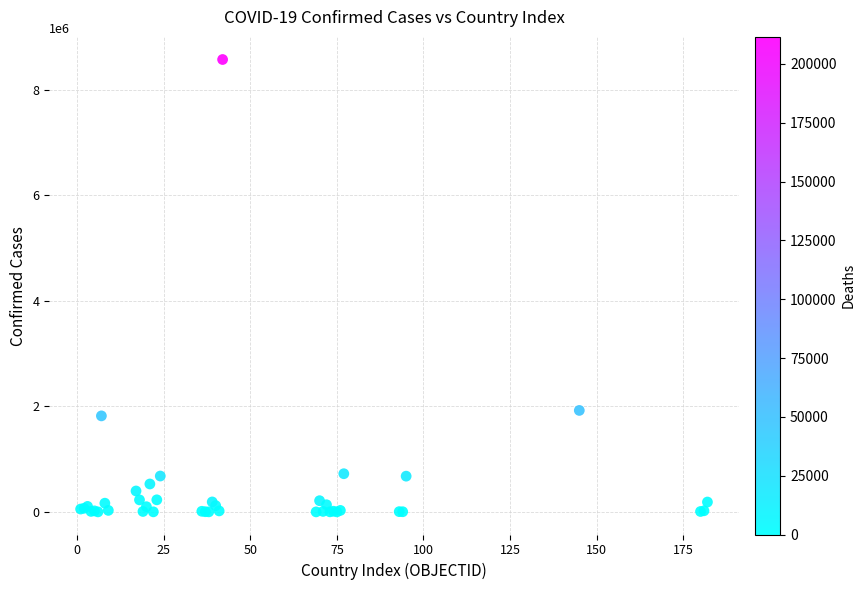

What Y value in the scatter plot is closest to 4287019?

1923132